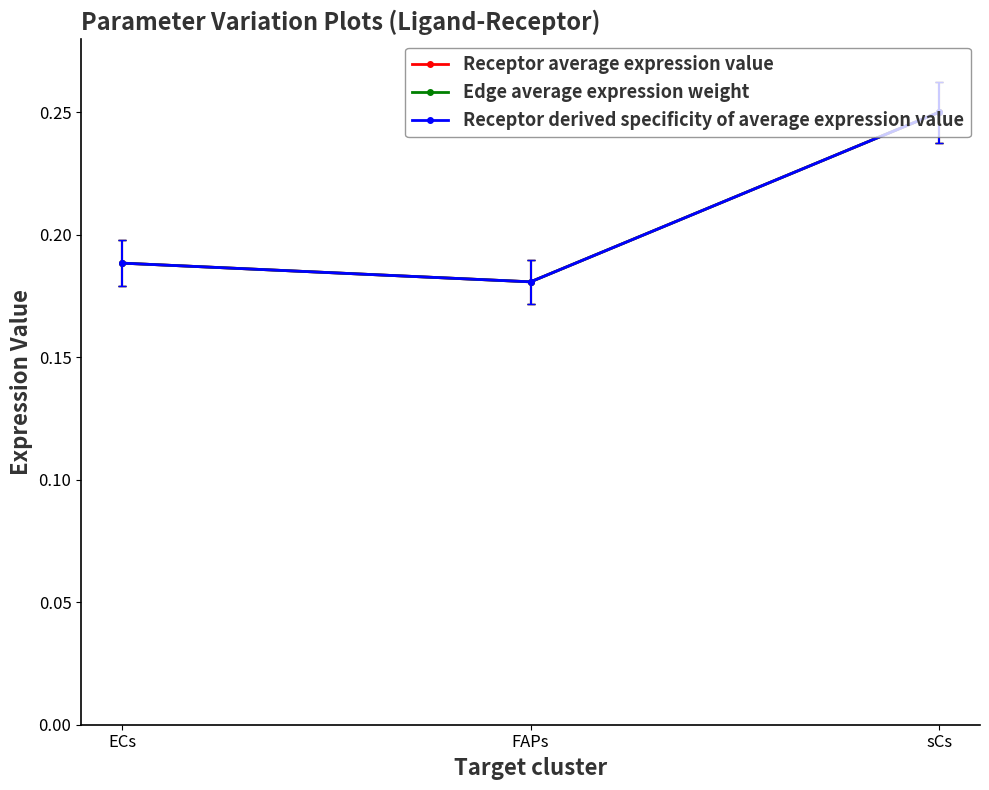

How many lines are shown in the chart?

3